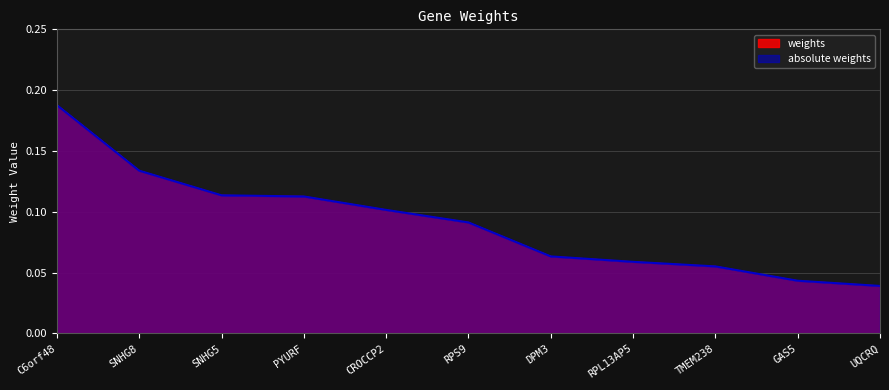

Is it true that absolute weights equals 0.2 at PYURF?

False